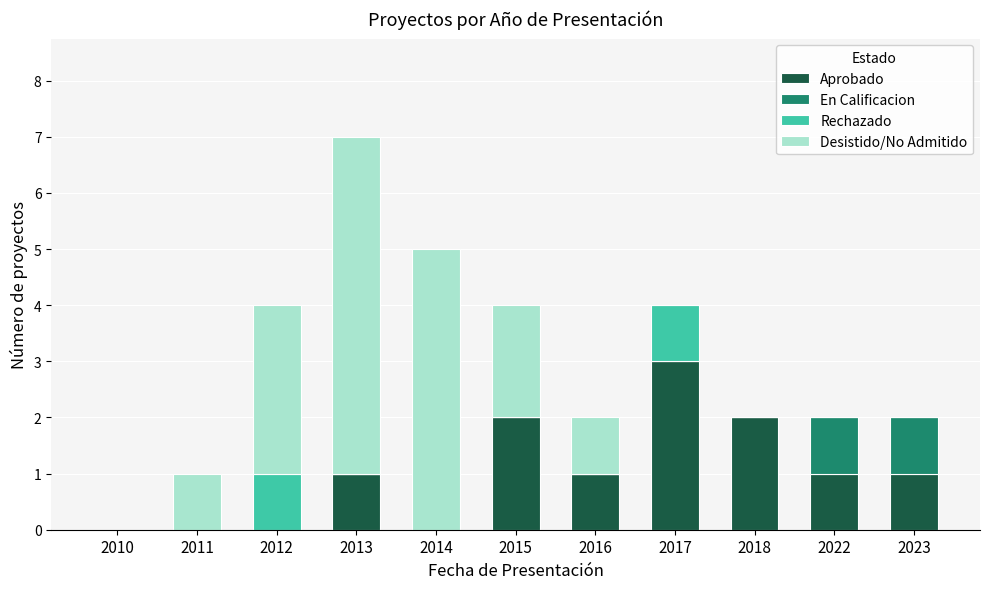

Is it true that Aprobado equals 3 at 2018?

False